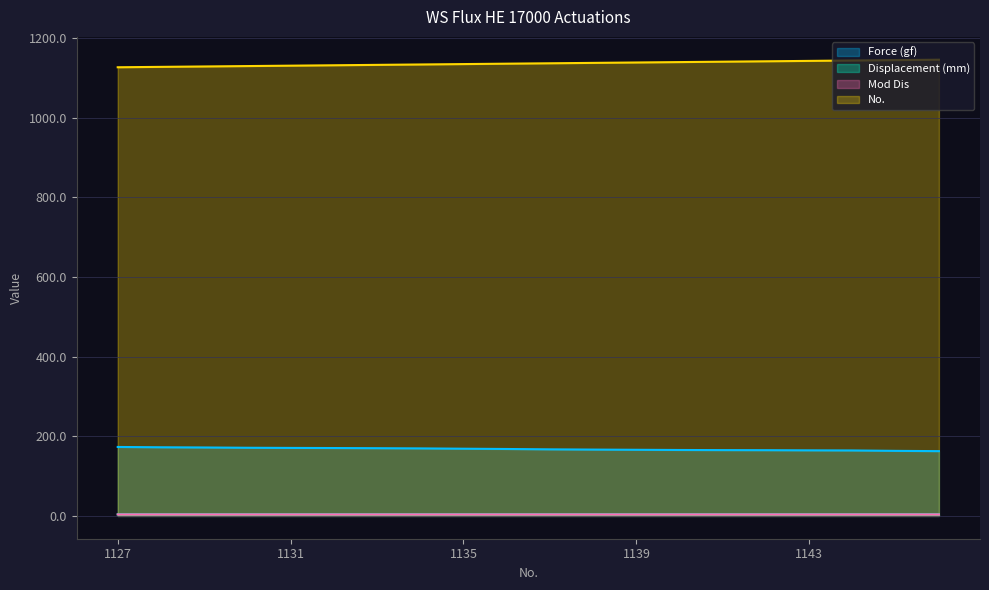

At how many categories does at least one series exceed 387?

20